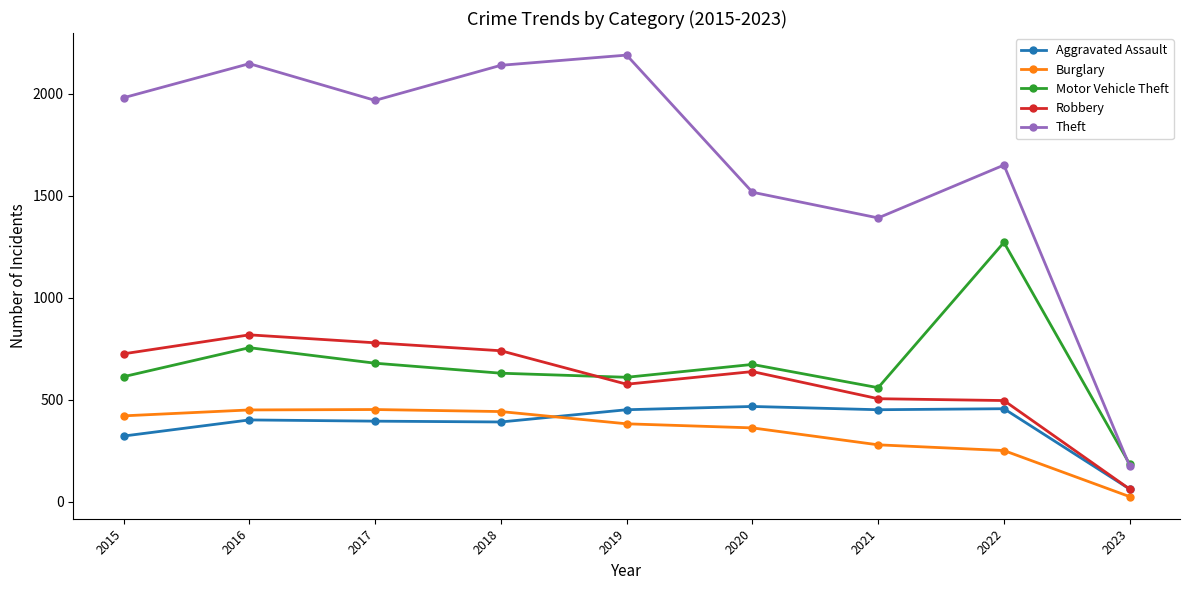

At 2015, list the series in order from largest to smallest.

Theft, Robbery, Motor Vehicle Theft, Burglary, Aggravated Assault